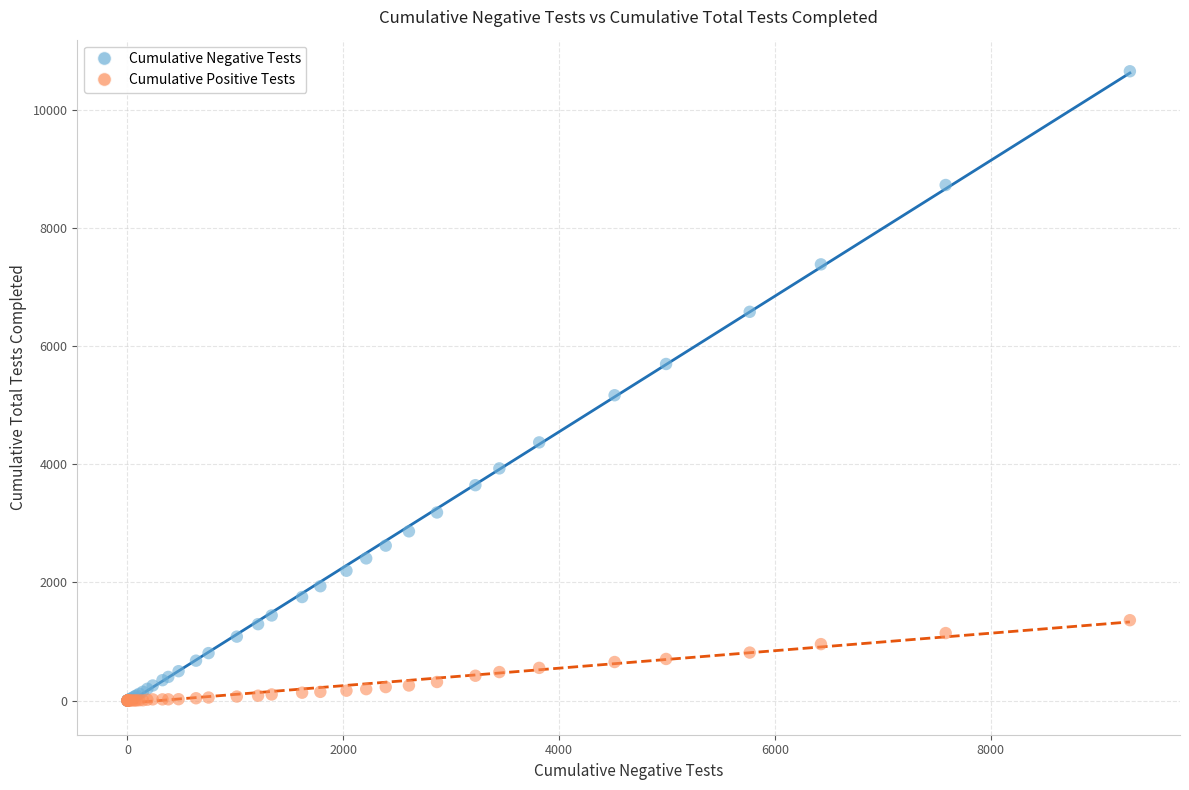

Which series has the widest spread of Y values?

Cumulative Negative Tests